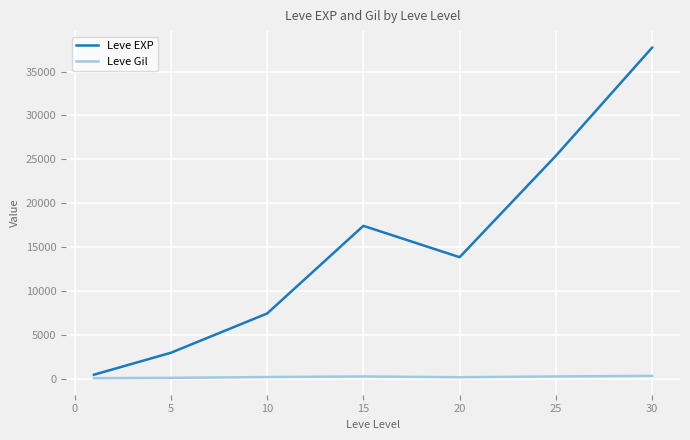

List the series in order of their peak value, highest first.

Leve EXP, Leve Gil